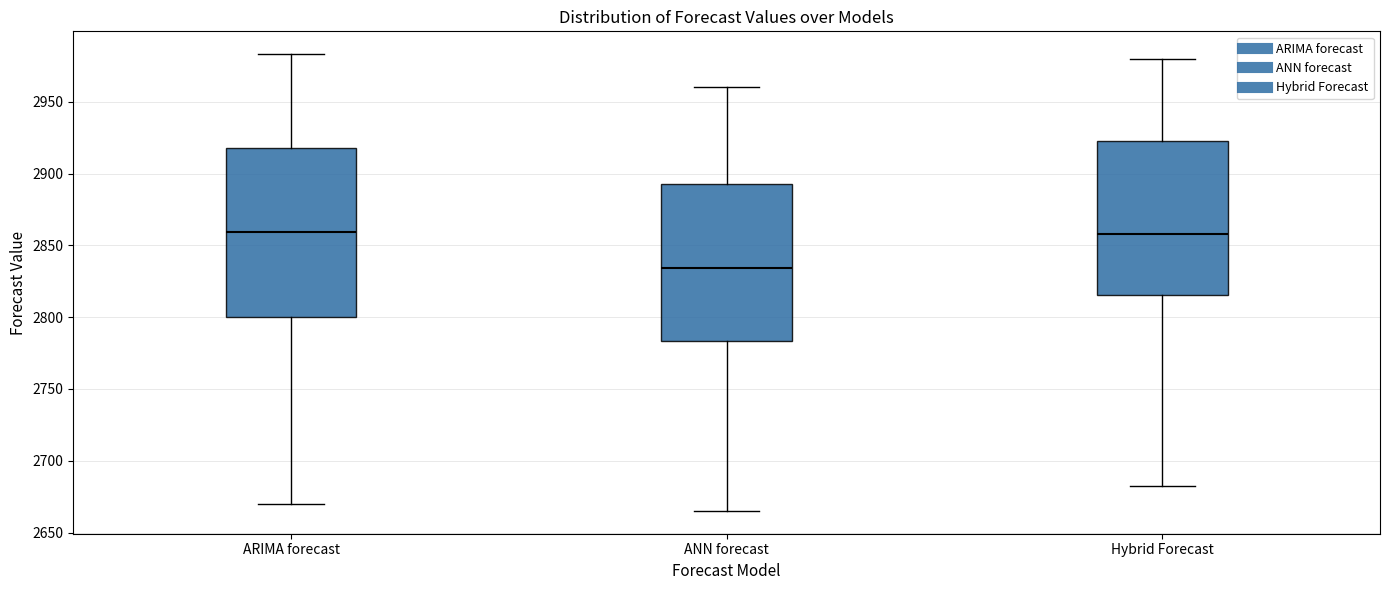

Reading left to right, transcribe this box plot: for each box, give where its median line is, the range the box spans, and where its two whiskers end, as read against the y-axis. The values are not printed on the chart, so give them approximately, as read against the axis.

ARIMA forecast: median 2860, box 2800 to 2920, whiskers 2670 to 2985
ANN forecast: median 2835, box 2785 to 2895, whiskers 2665 to 2960
Hybrid Forecast: median 2860, box 2815 to 2925, whiskers 2685 to 2980